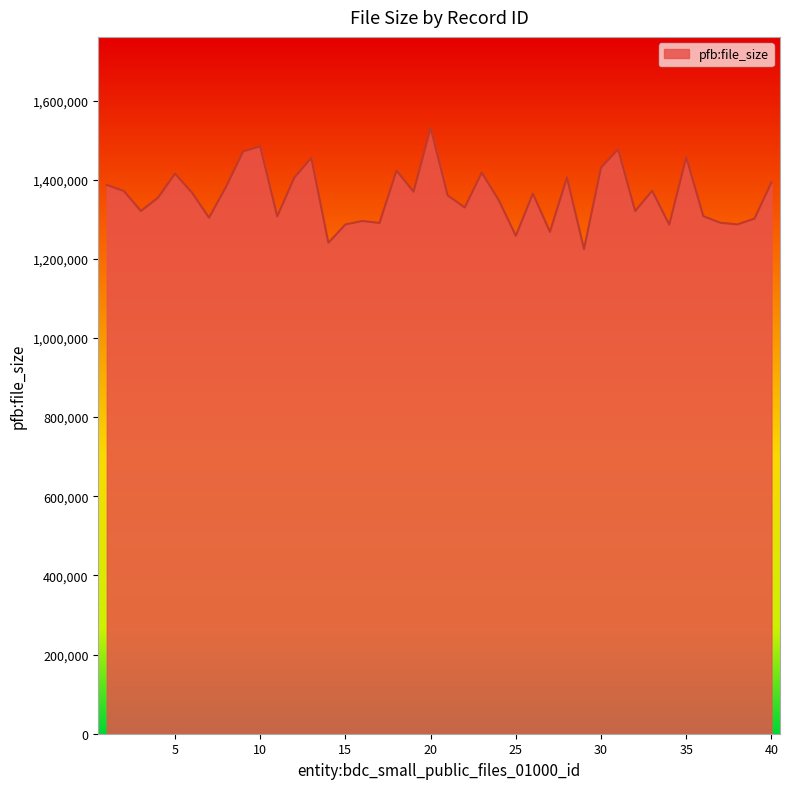

How many series are shown in this chart?

1